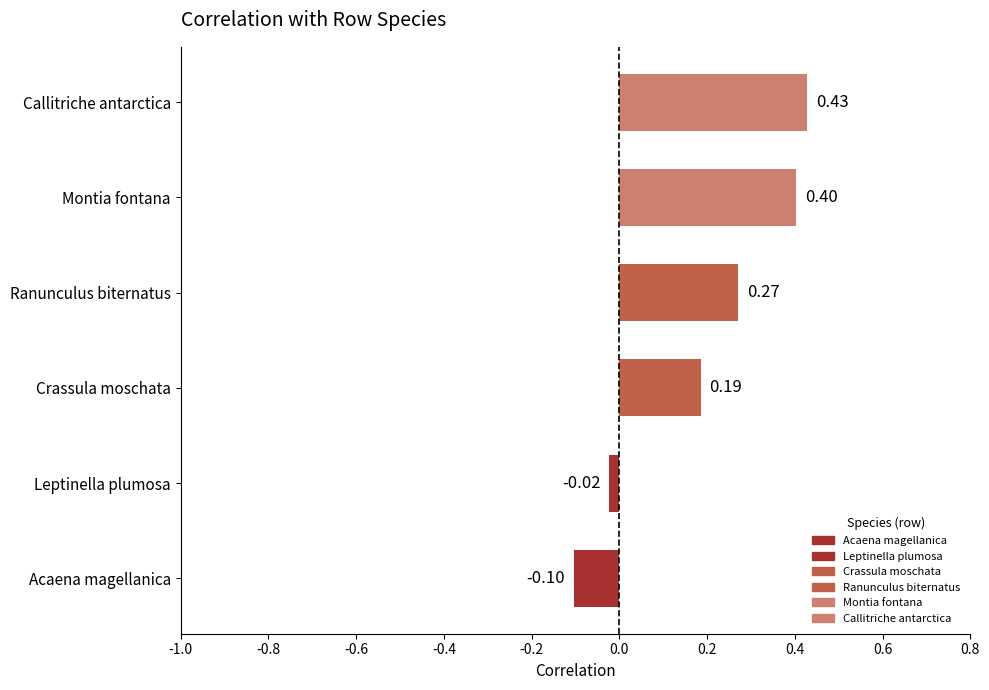

Rank the categories by value from lowest to highest.

Acaena magellanica, Leptinella plumosa, Crassula moschata, Ranunculus biternatus, Montia fontana, Callitriche antarctica